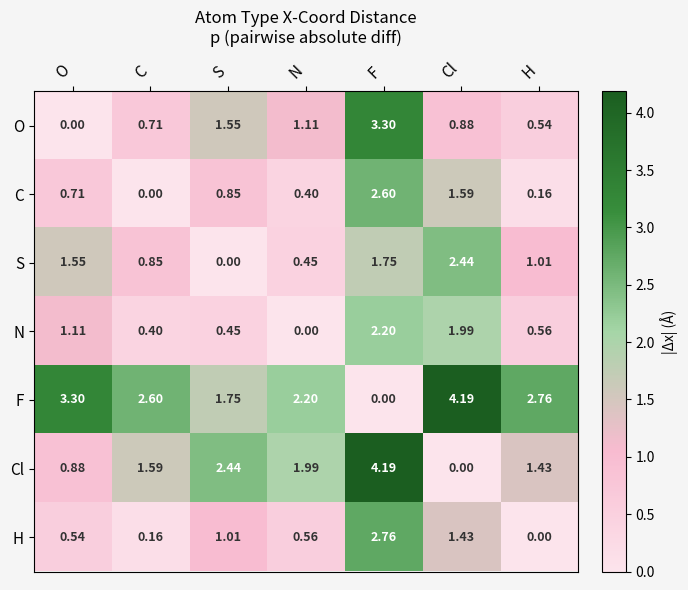

At which label does O reach its minimum?

O